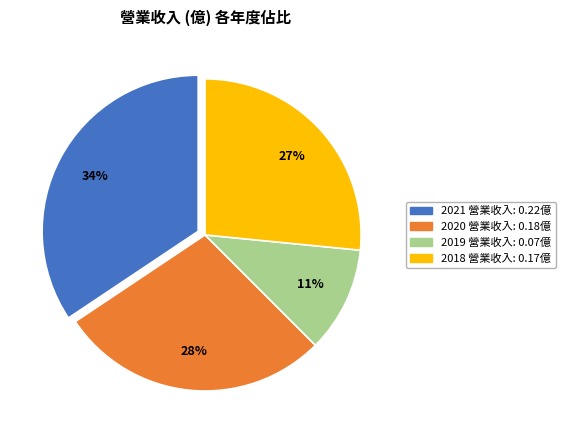

Count the number of slices in the pie.

4